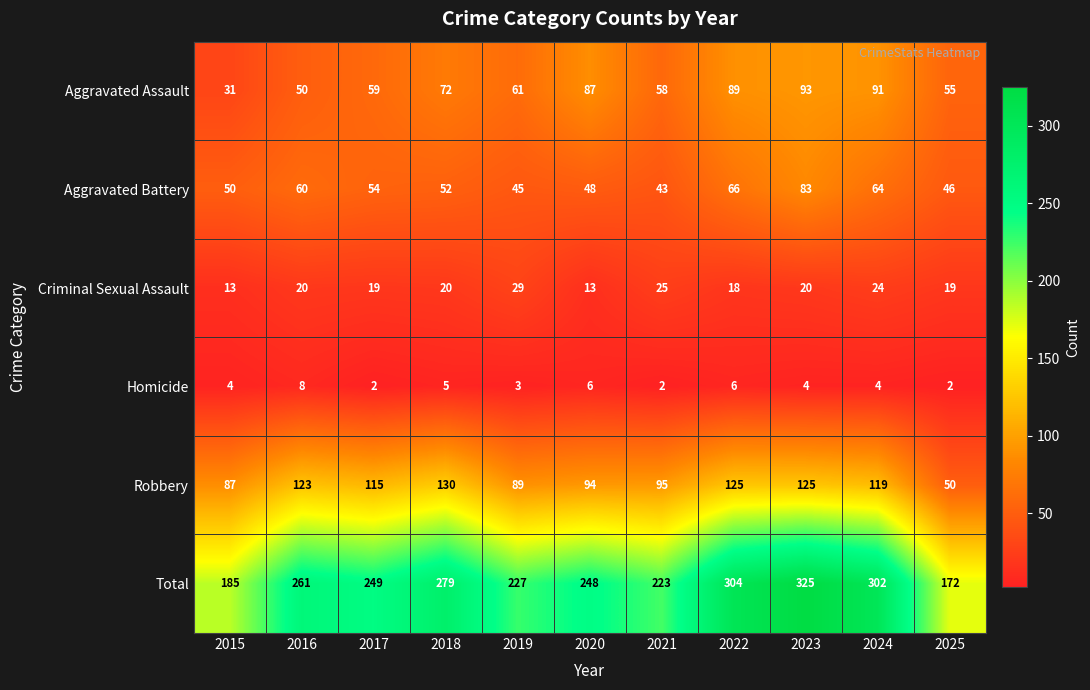

What is the total value across all series at 2023?

650